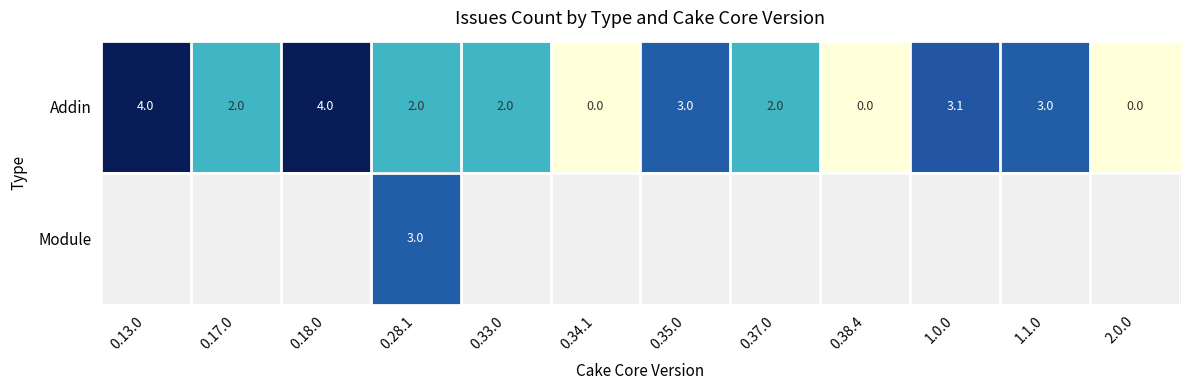

How many categories are shown in the chart?

12